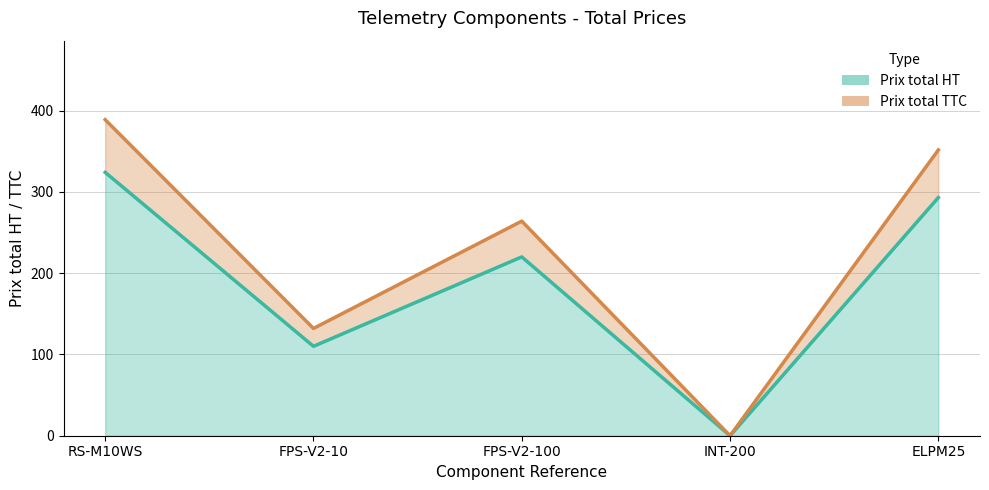

Which category has the highest value in the Prix total HT series?

RS-M10WS